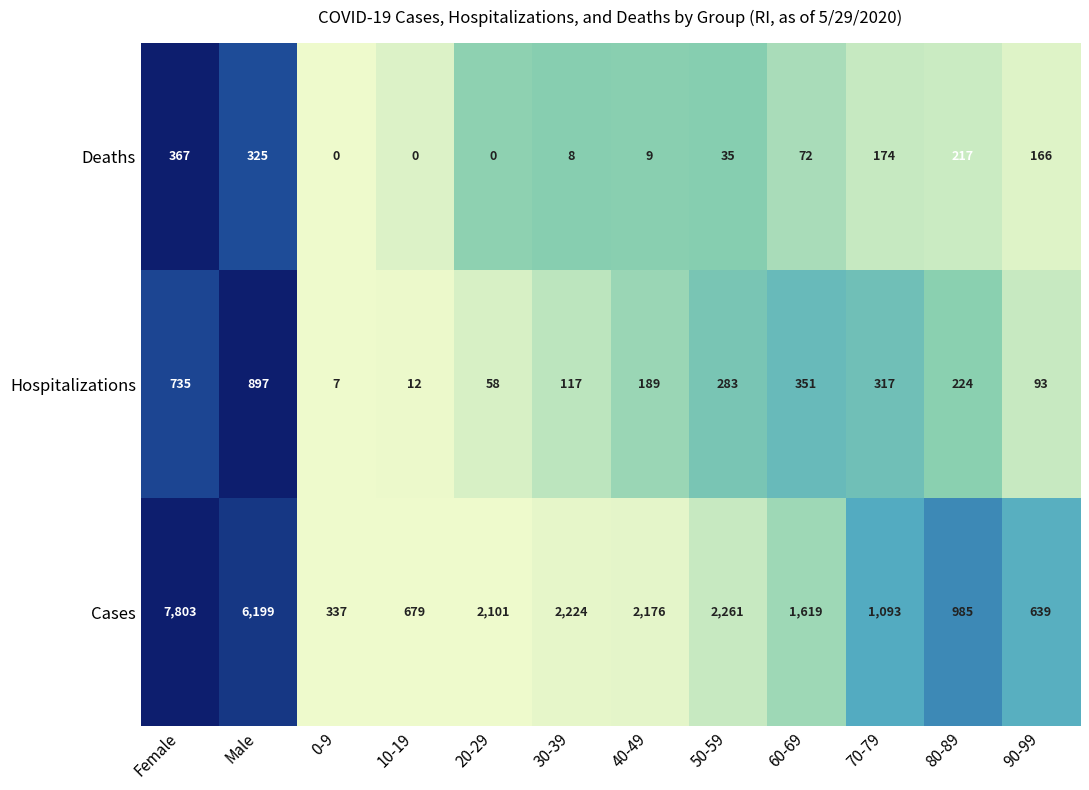

At which category does the chart reach its peak across all series?

Female